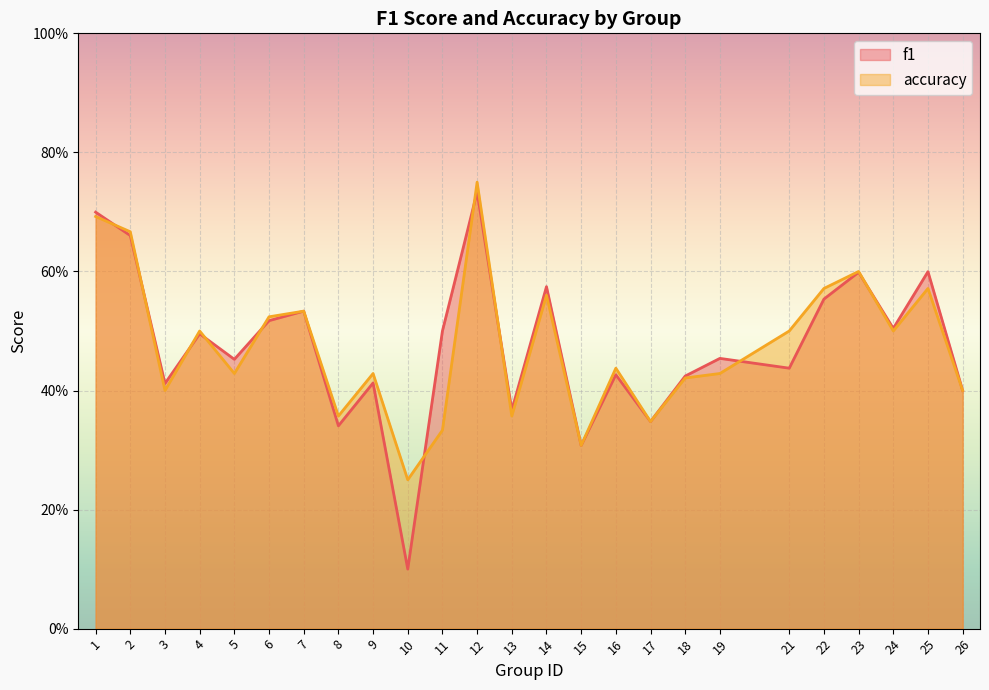

Reading left to right, extract all data points from this chart.

f1: 0.7	0.7	0.4	0.5	0.5	0.5	0.5	0.3	0.4	0.1	0.5	0.7	0.4	0.6	0.3	0.4	0.3	0.4	0.5	0.4	0.6	0.6	0.5	0.6	0.4
accuracy: 0.7	0.7	0.4	0.5	0.4	0.5	0.5	0.4	0.4	0.2	0.3	0.8	0.4	0.6	0.3	0.4	0.3	0.4	0.4	0.5	0.6	0.6	0.5	0.6	0.4